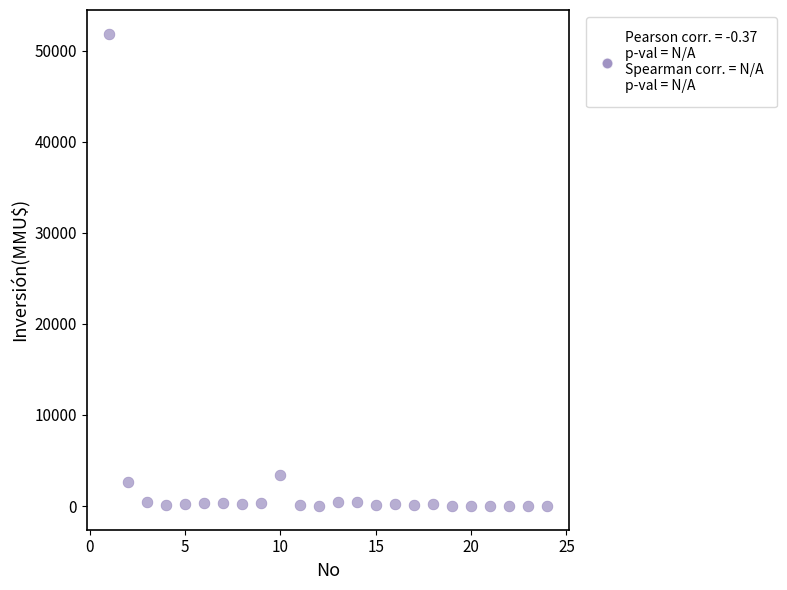

What Y value in the scatter plot is closest to 25930?

3369